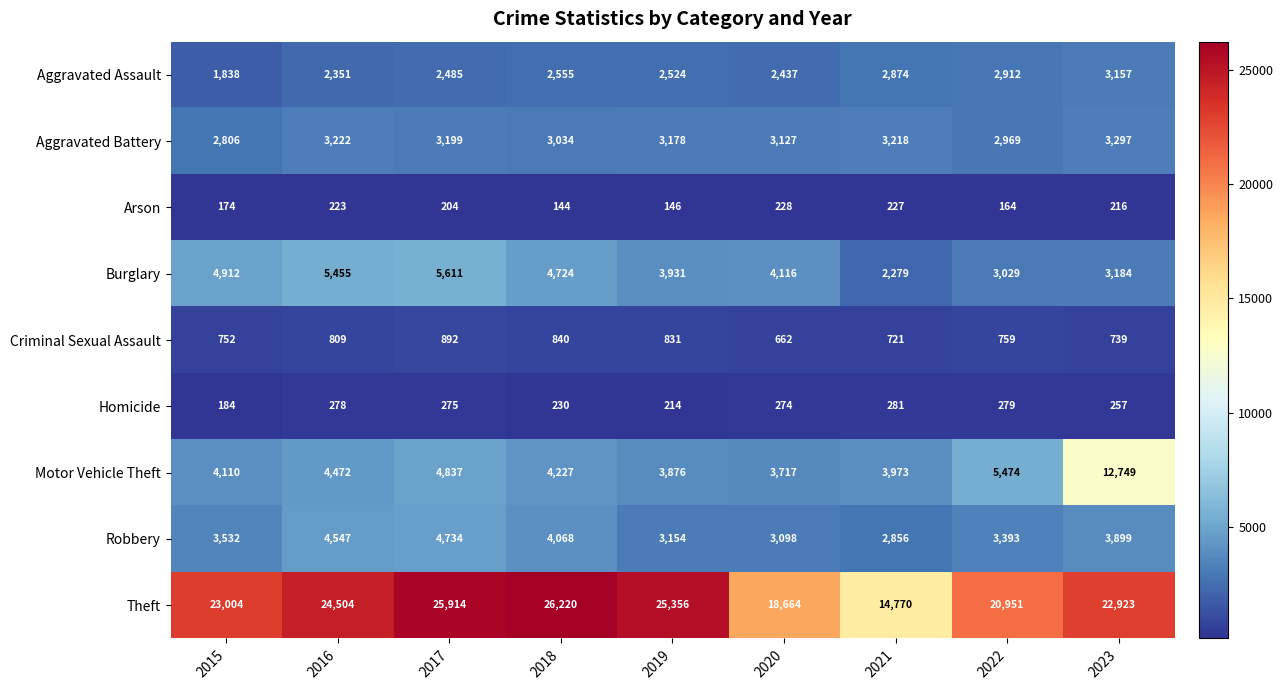

List the series in order of their peak value, highest first.

Theft, Motor Vehicle Theft, Burglary, Robbery, Aggravated Battery, Aggravated Assault, Criminal Sexual Assault, Homicide, Arson